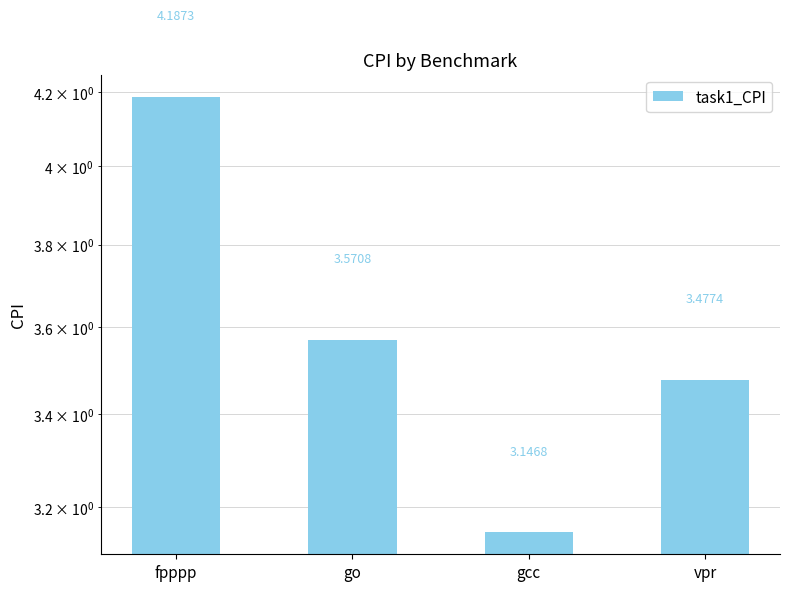

Rank the categories by value from highest to lowest.

fpppp, go, vpr, gcc